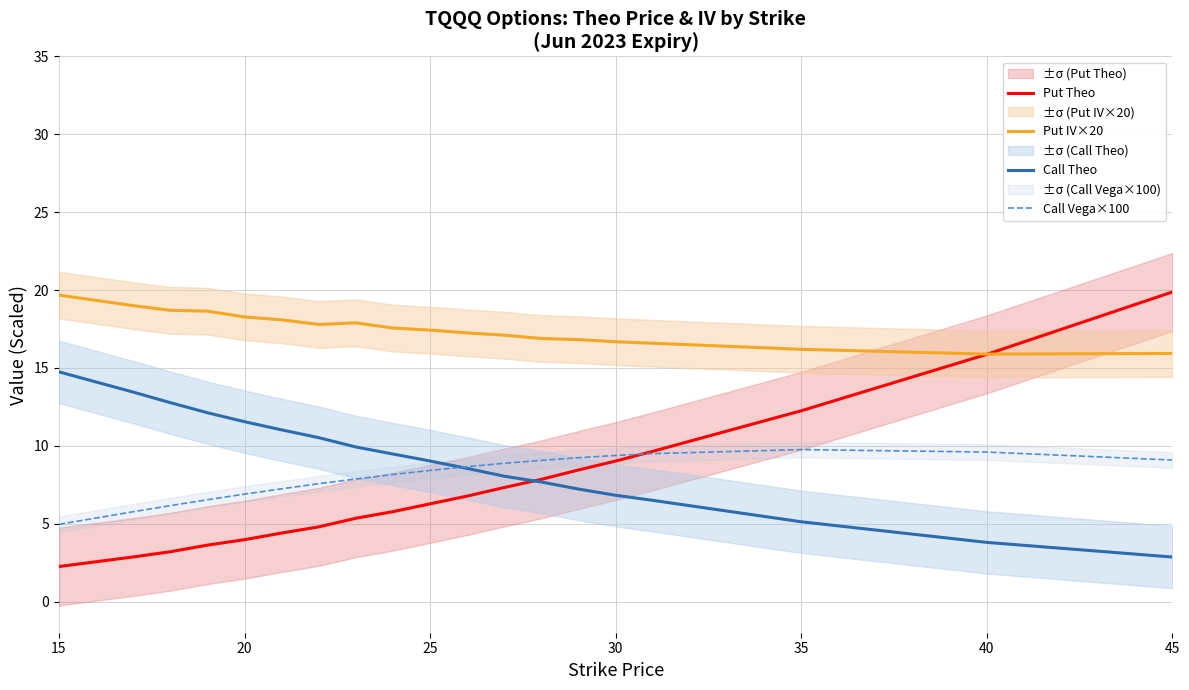

The value of Put IV×20 at 35 is 16.2. True or false?

True